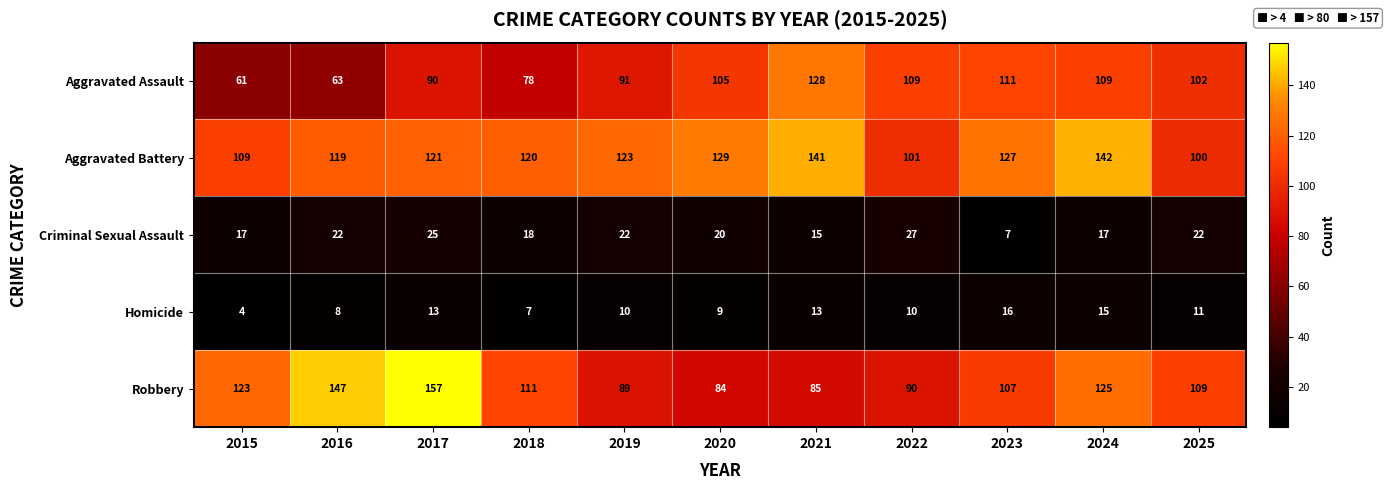

What is the difference between the maximum and second lowest values in the Robbery series?

72